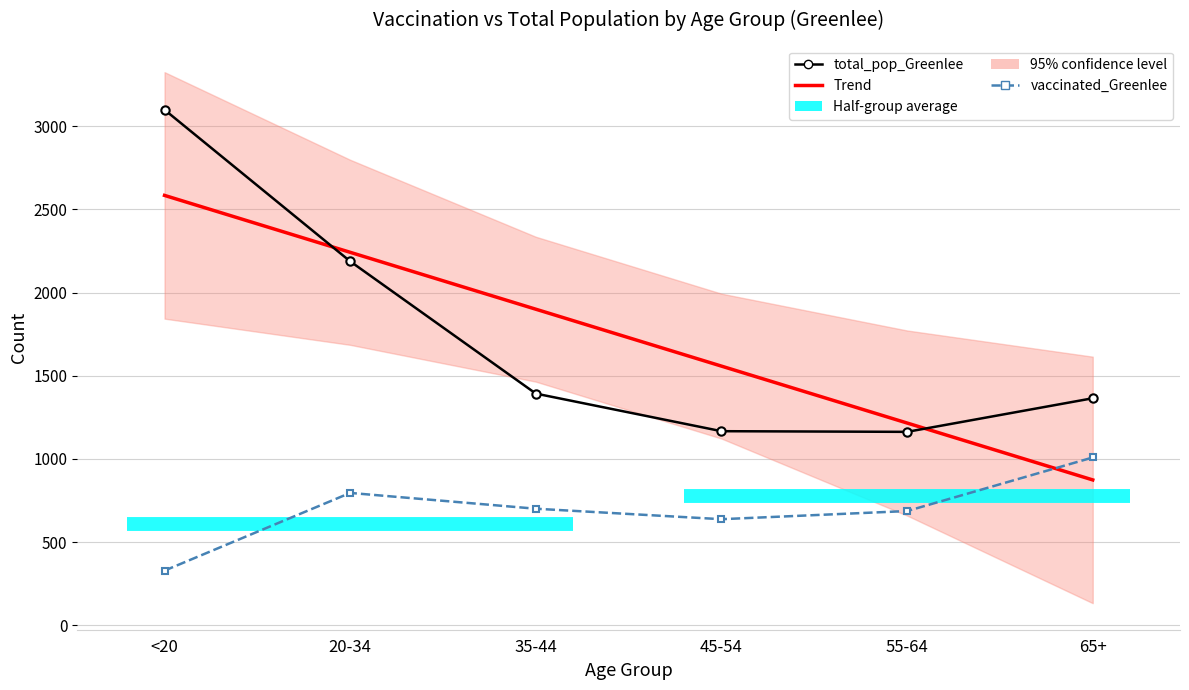

At how many categories does at least one series exceed 1977?

2